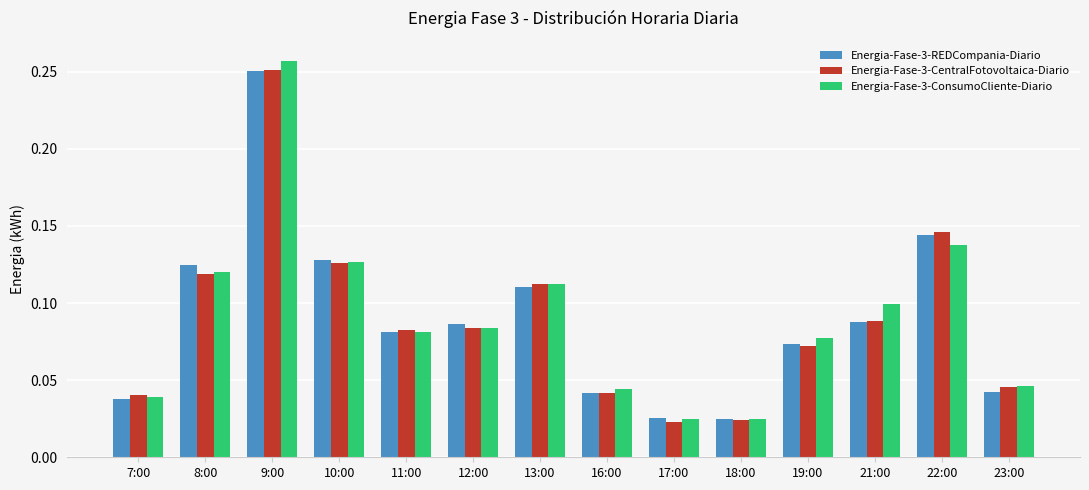

True or false: Energia-Fase-3-REDCompania-Diario has a value of 0.1 at 7:00.

False